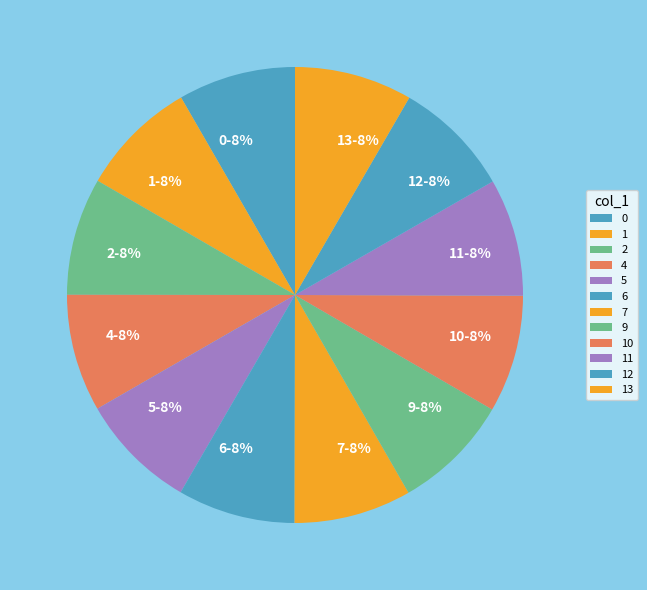

What is the ratio of the value at 12 to the value at 7?

1.0